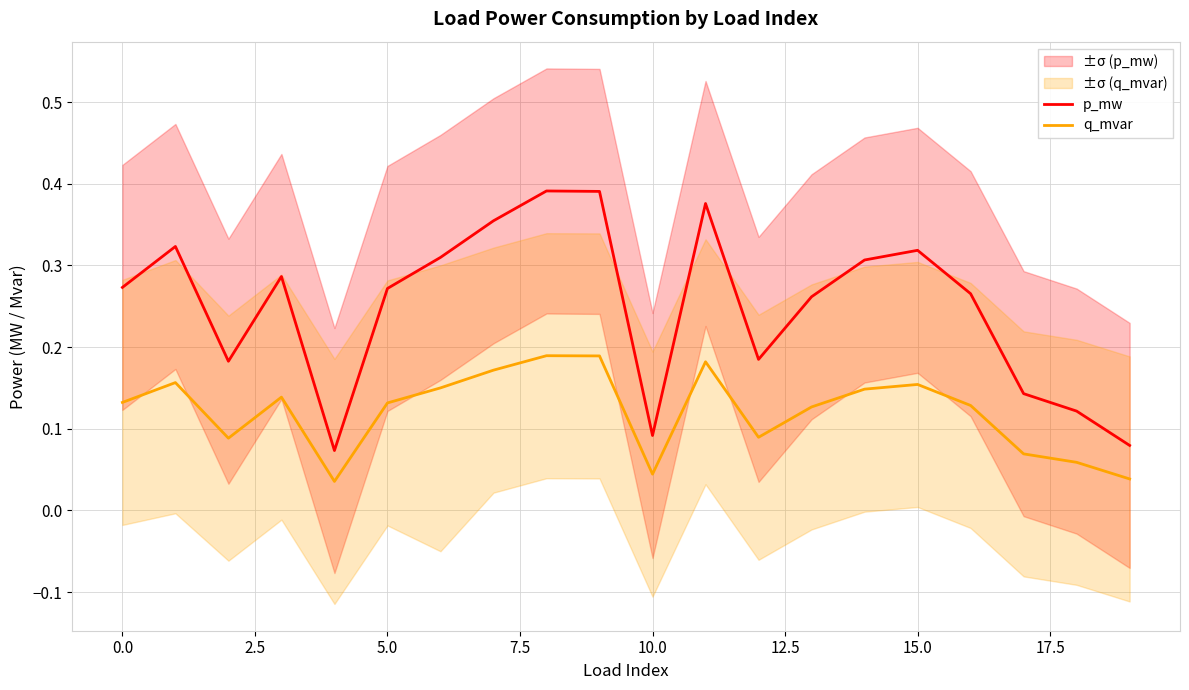

True or false: p_mw and q_mvar cross at least once.

False